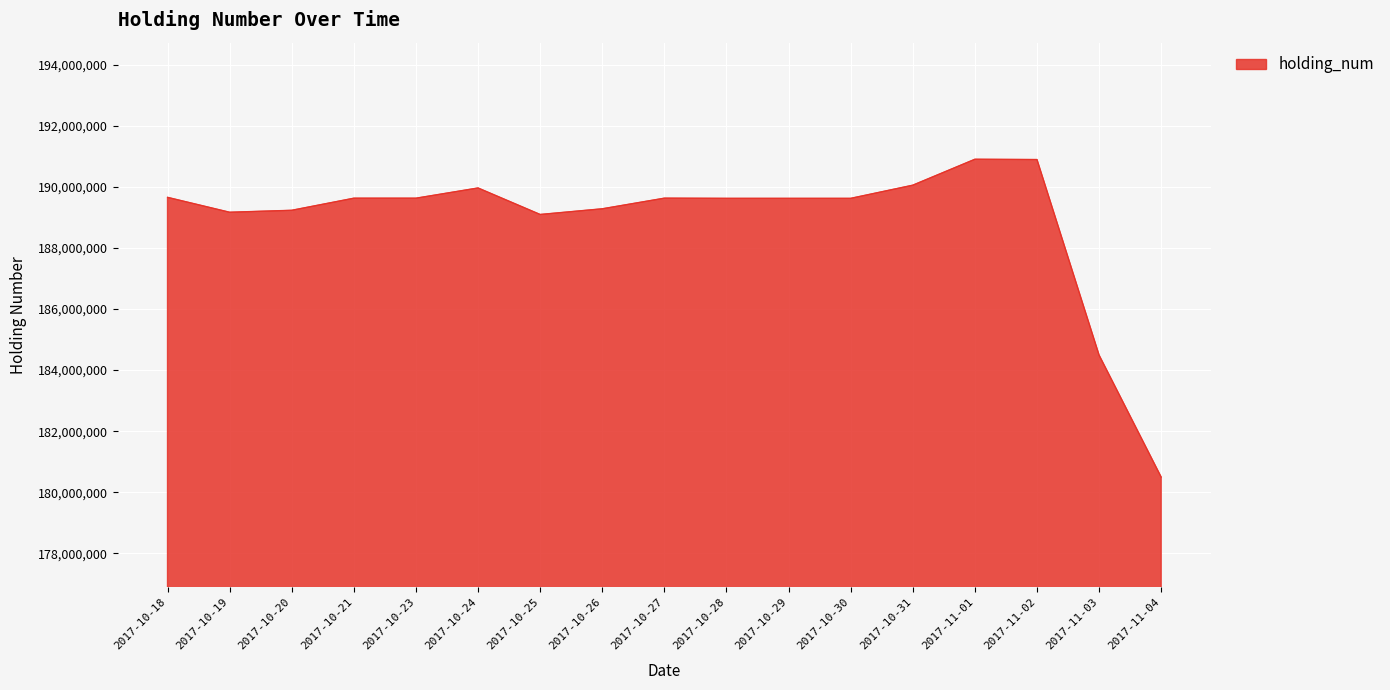

What is the difference between the values at 2017-11-04 and 2017-11-01?

10409000